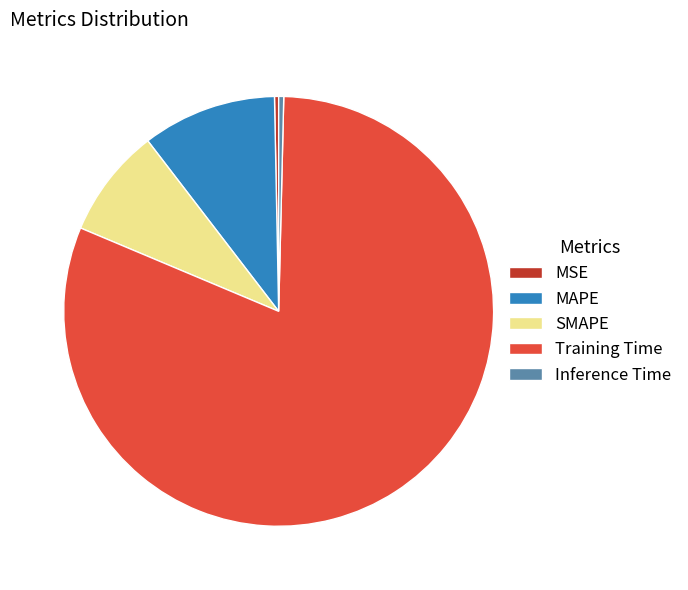

True or false: Training Time accounts for 68% of the total.

False